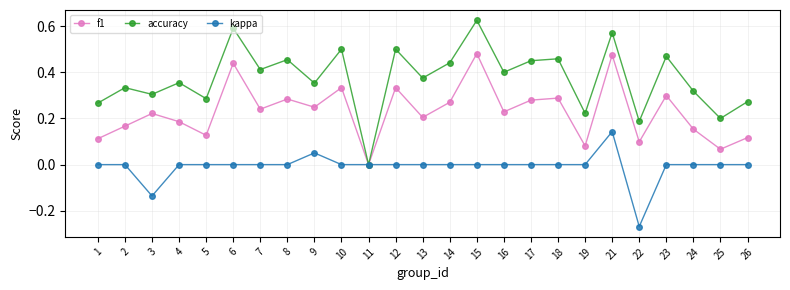

How many lines are shown in the chart?

3